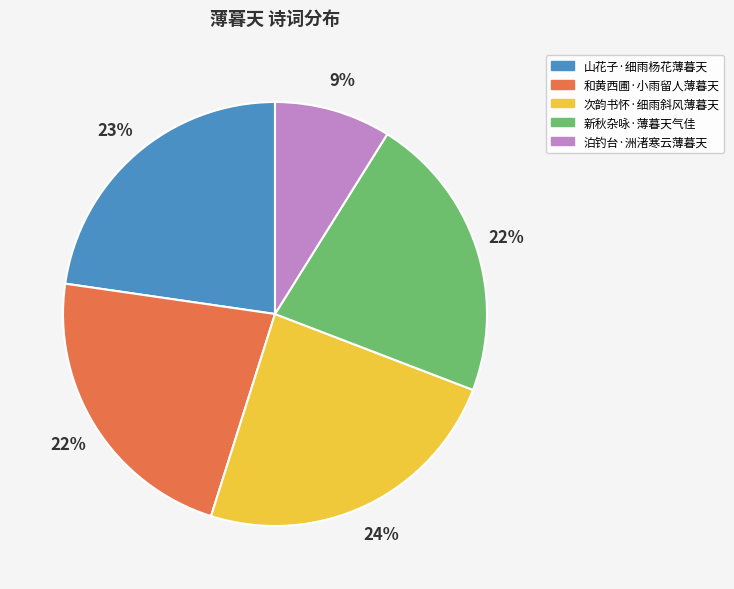

The 和黄西圃·小雨留人薄暮天 slice represents 14% of the pie. True or false?

False